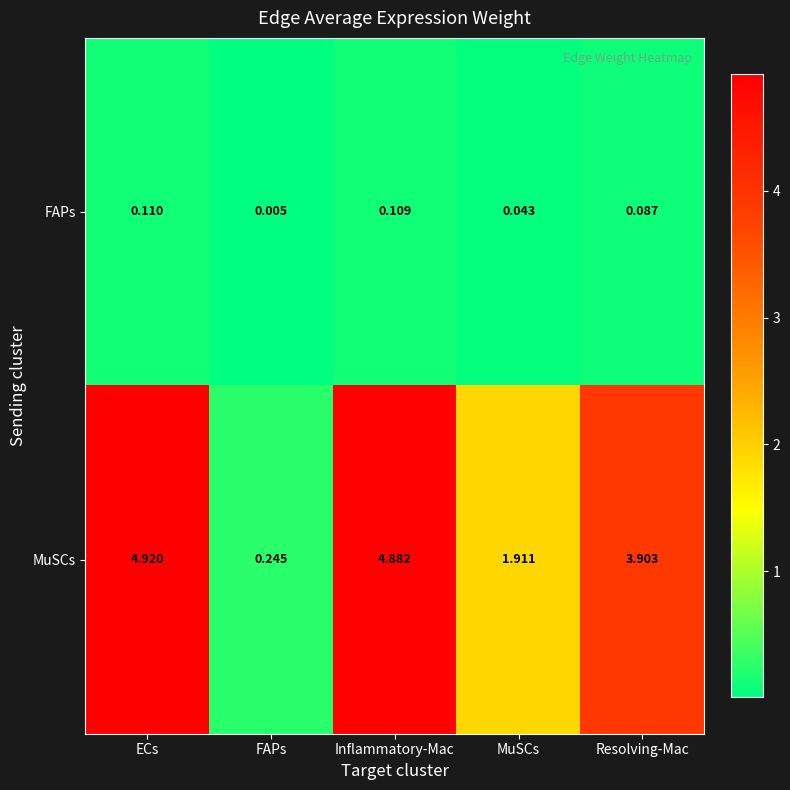

Which category has the lowest value across all series?

FAPs